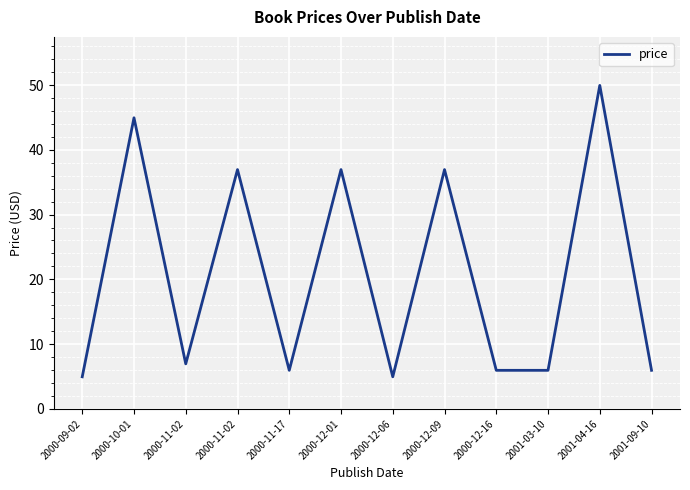

Does the chart have visible grid lines?

Yes